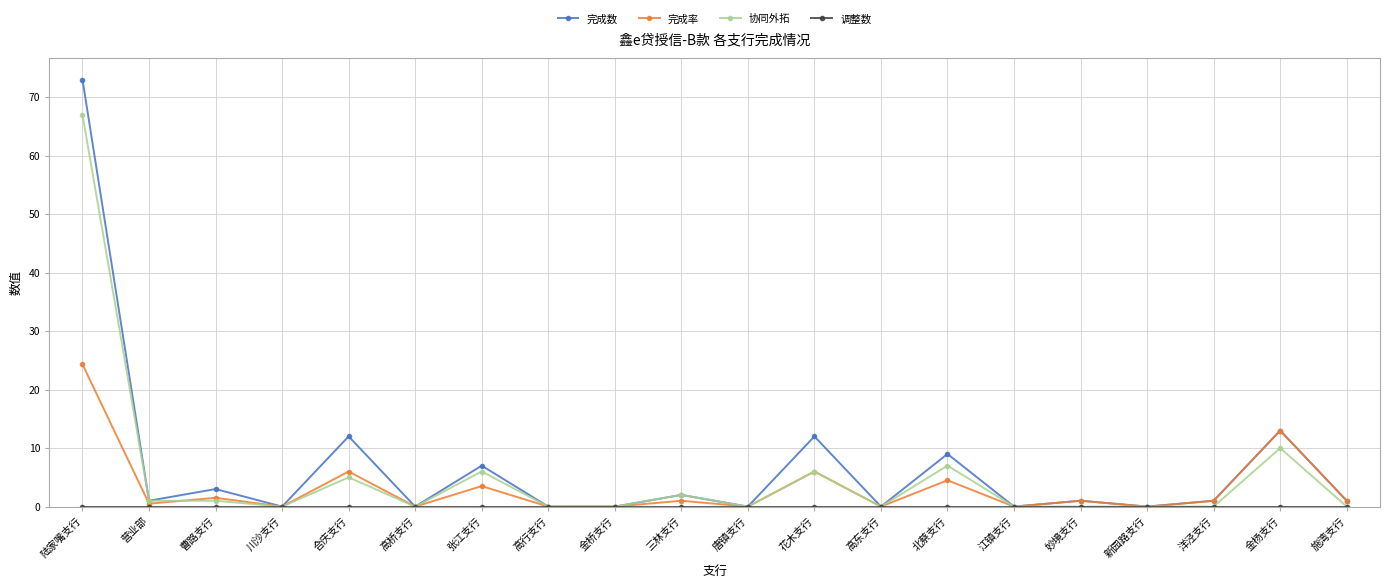

Does the chart display data point markers on the line(s)?

Yes